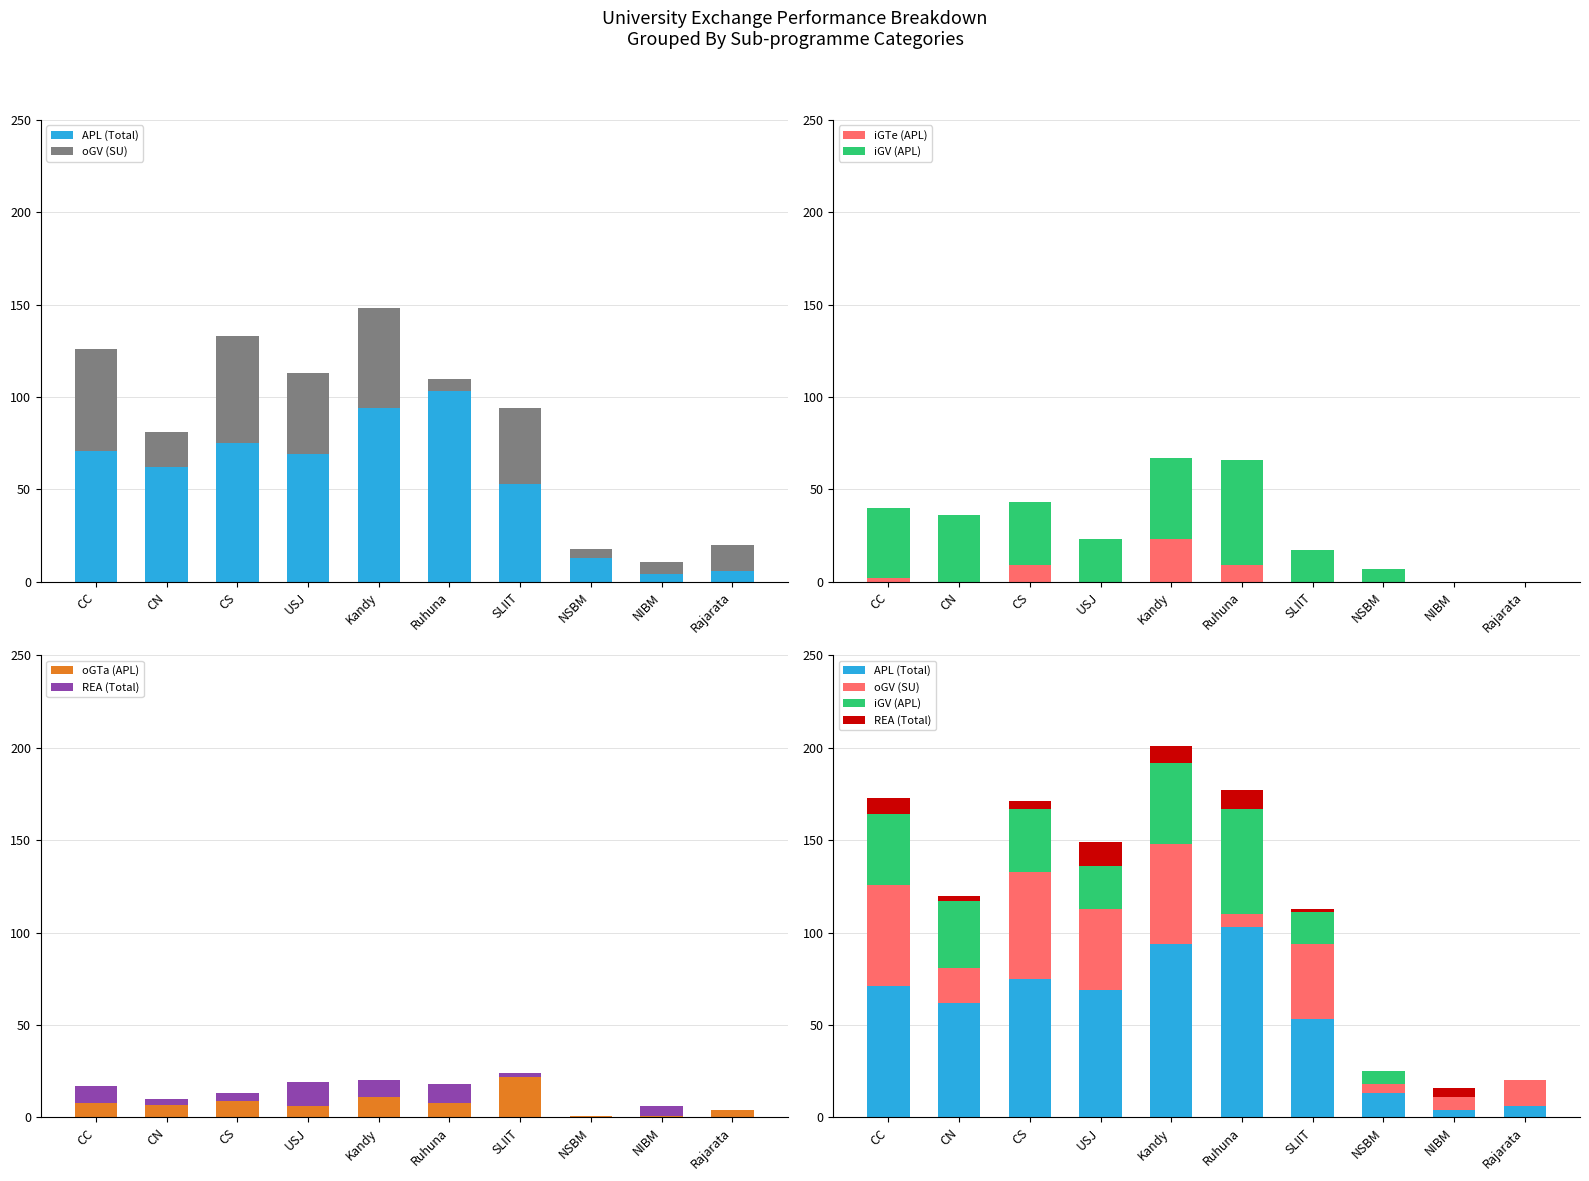

Reading right to left, transcribe all the data shown in this chart.

APL (Total): Rajarata=6	NIBM=4	NSBM=13	SLIIT=53	Ruhuna=103	Kandy=94	USJ=69	CS=75	CN=62	CC=71
oGV (SU): Rajarata=14	NIBM=7	NSBM=5	SLIIT=41	Ruhuna=7	Kandy=54	USJ=44	CS=58	CN=19	CC=55
iGTe (APL): Rajarata=0	NIBM=0	NSBM=0	SLIIT=0	Ruhuna=9	Kandy=23	USJ=0	CS=9	CN=0	CC=2
iGV (APL): Rajarata=0	NIBM=0	NSBM=7	SLIIT=17	Ruhuna=57	Kandy=44	USJ=23	CS=34	CN=36	CC=38
oGTa (APL): Rajarata=4	NIBM=1	NSBM=1	SLIIT=22	Ruhuna=8	Kandy=11	USJ=6	CS=9	CN=7	CC=8
REA (Total): Rajarata=0	NIBM=5	NSBM=0	SLIIT=2	Ruhuna=10	Kandy=9	USJ=13	CS=4	CN=3	CC=9